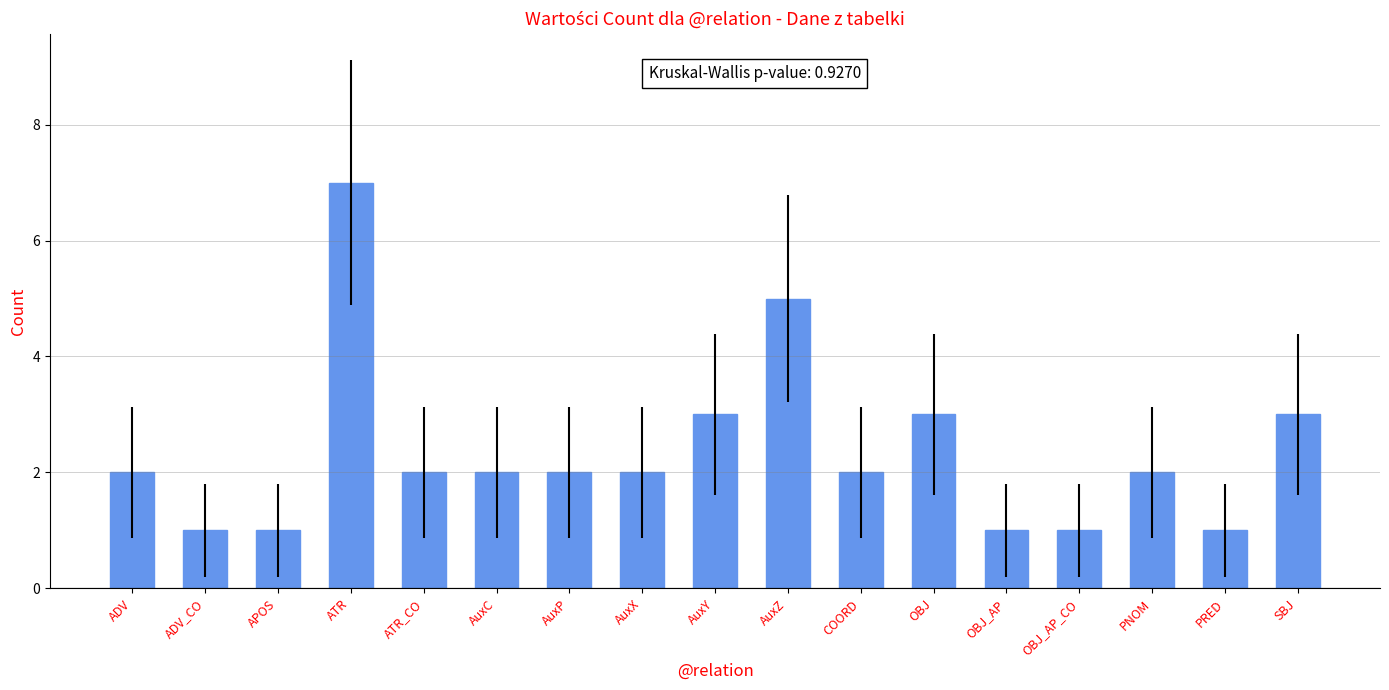

Does the chart contain stacked bars?

No